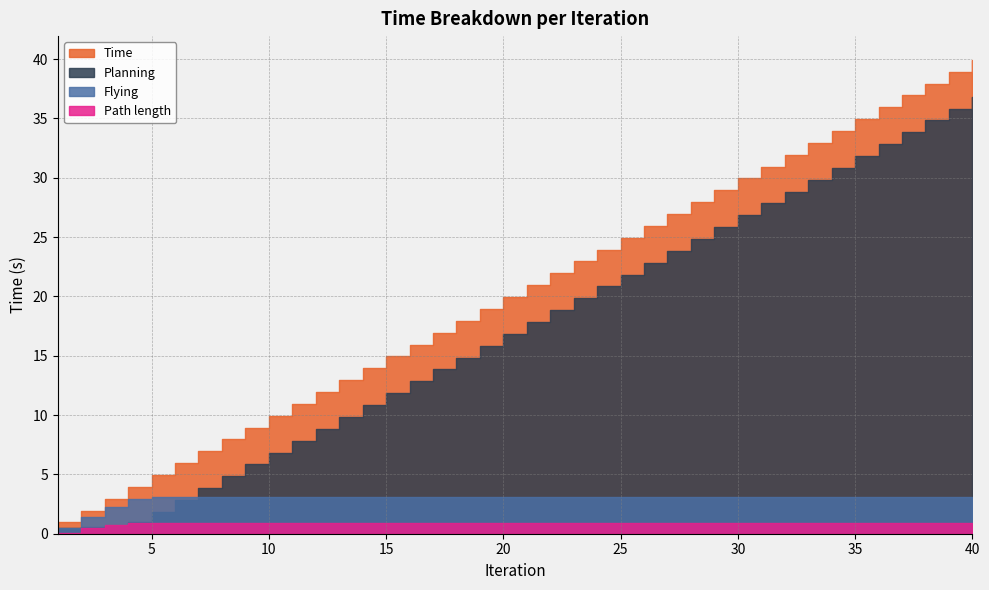

Where is Path length nearest to the value 0?

1